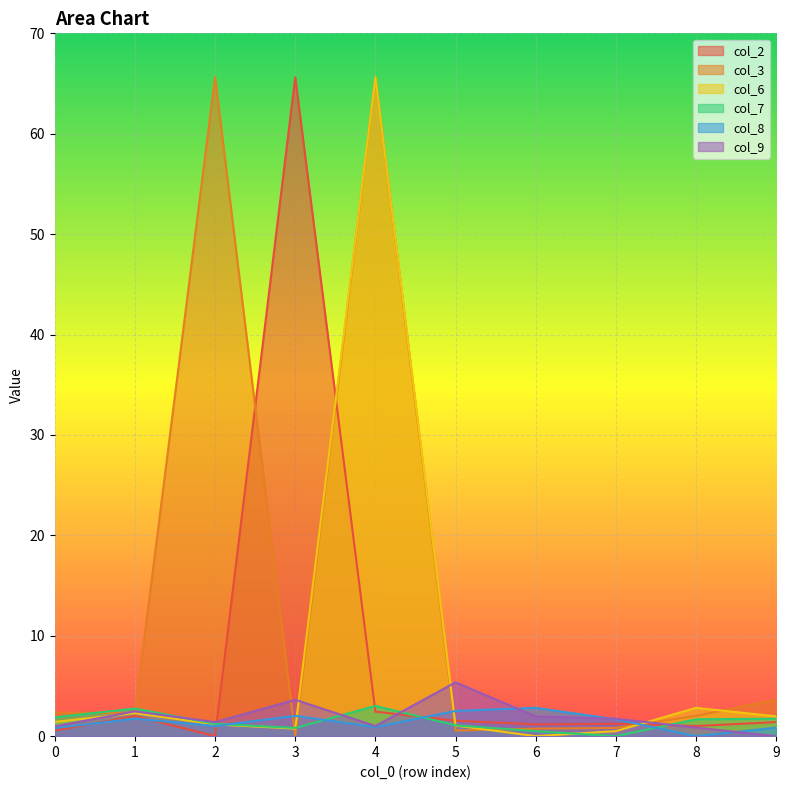

Which series has the largest total across all categories?

col_3